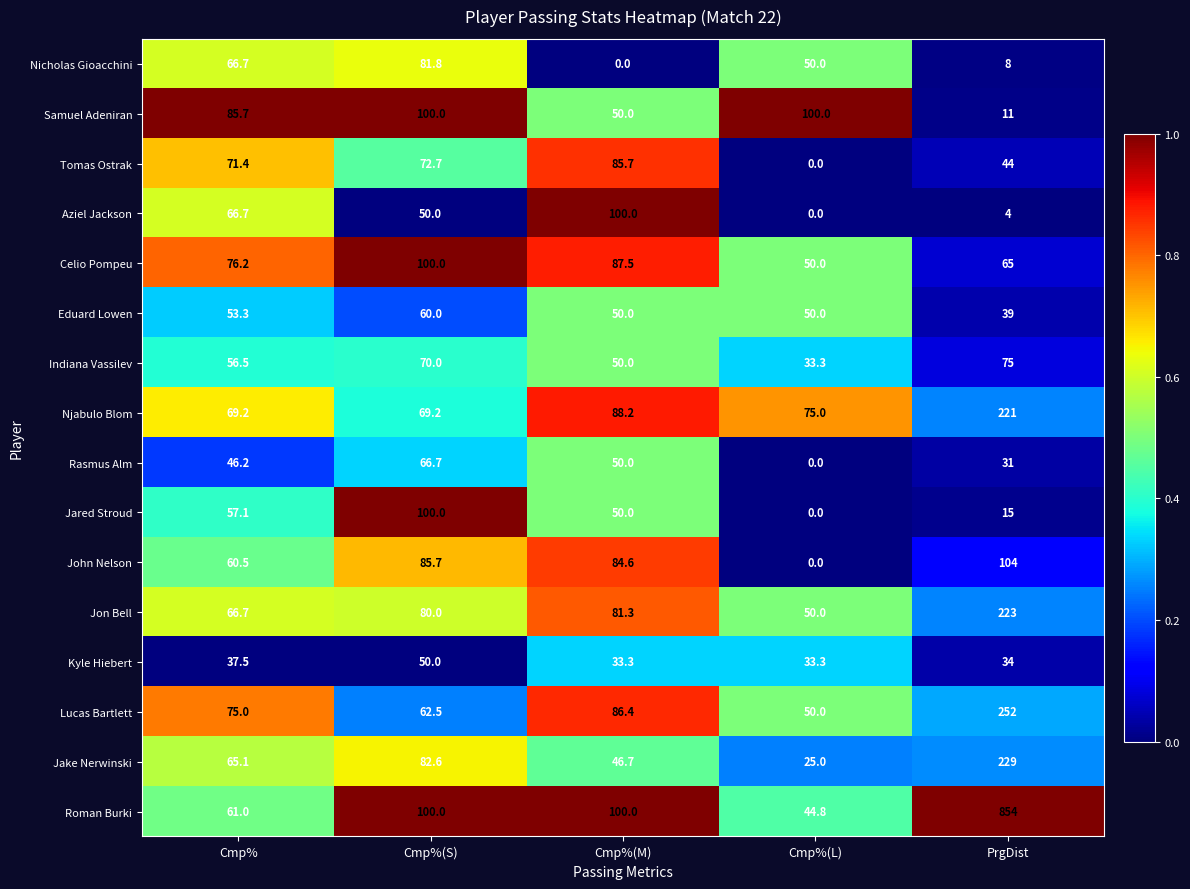

Which series changed the most between Cmp%(S) and Cmp%(M)?

Nicholas Gioacchini